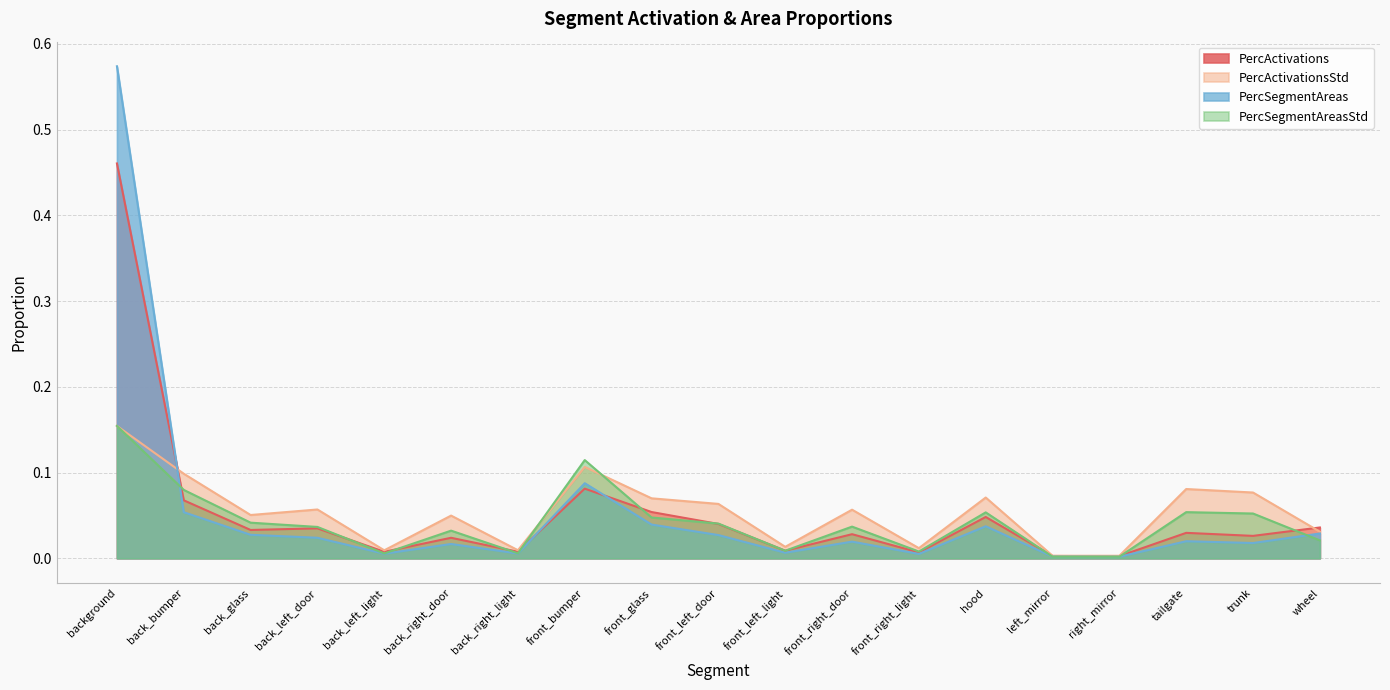

What is the label of the 10th point from the left?

front_left_door